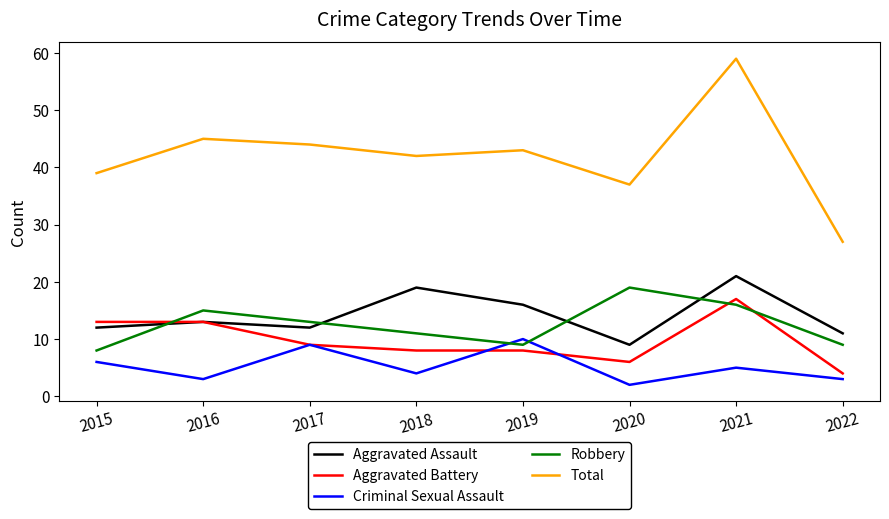

True or false: Total and Aggravated Assault cross at least once.

False